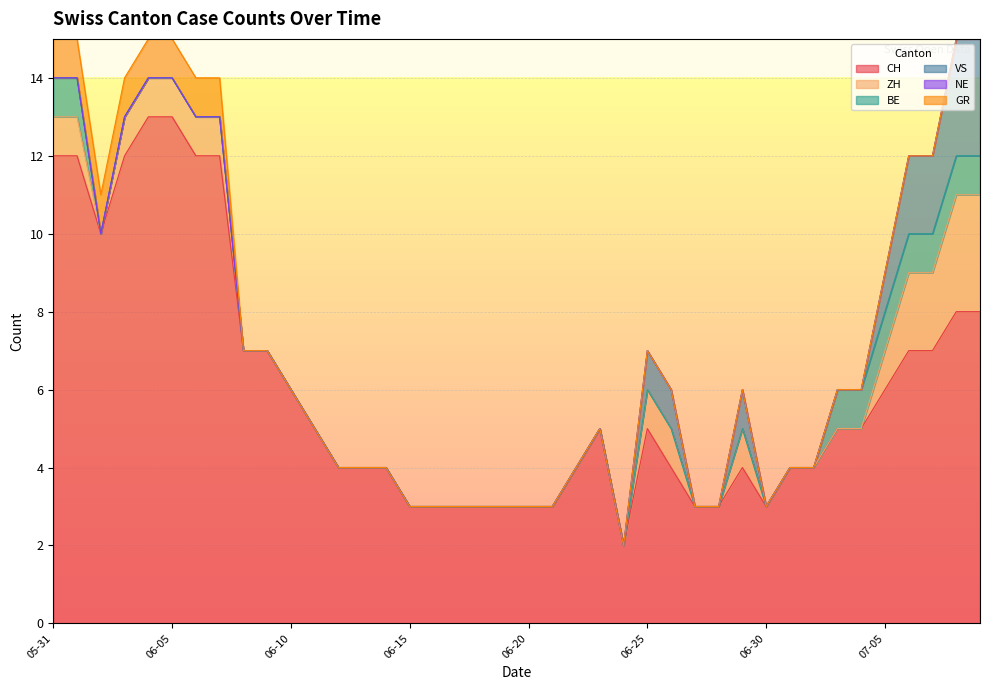

Rank the series at 2020-06-22 from lowest to highest value.

ZH, BE, VS, NE, GR, CH